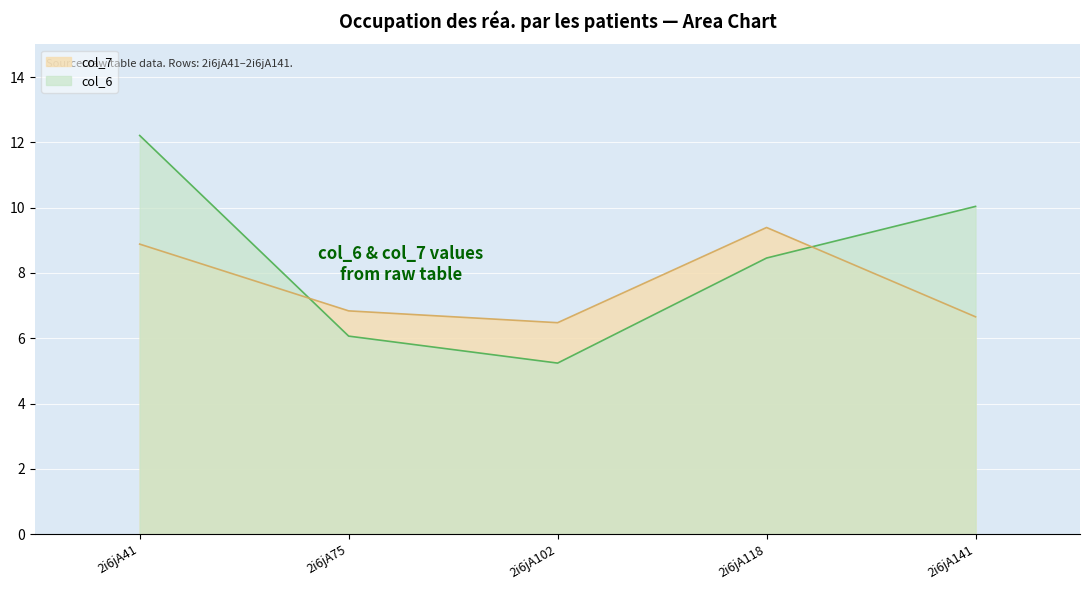

At which category is the sum across all series the highest?

2i6jA41